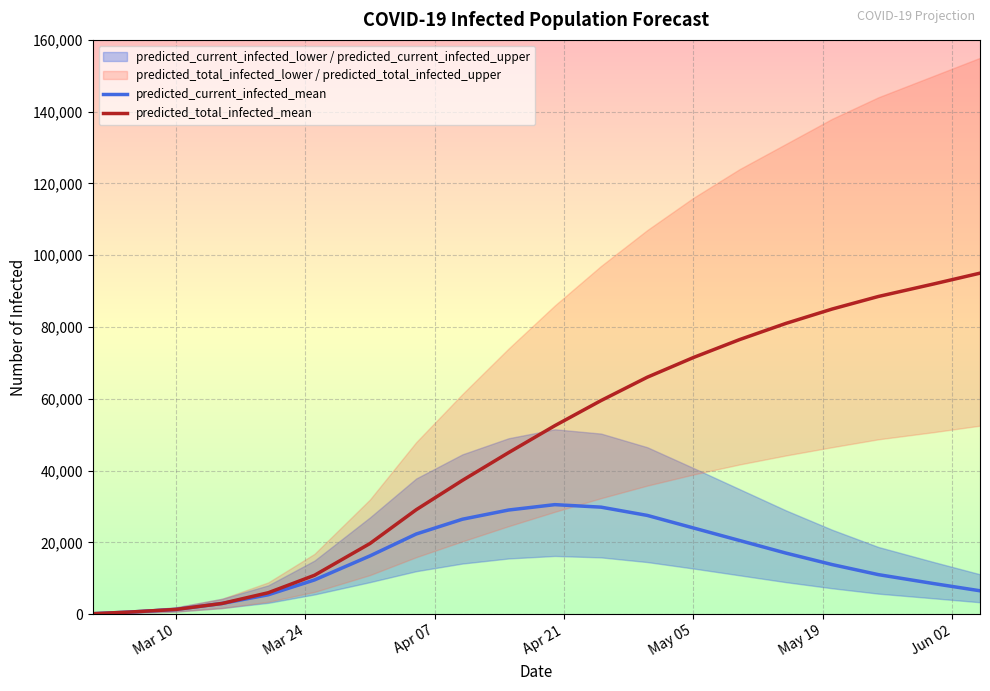

What is the smallest value displayed?

114